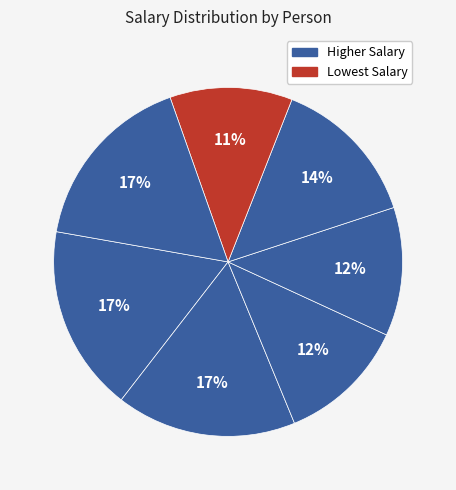

Count the number of slices in the pie.

7